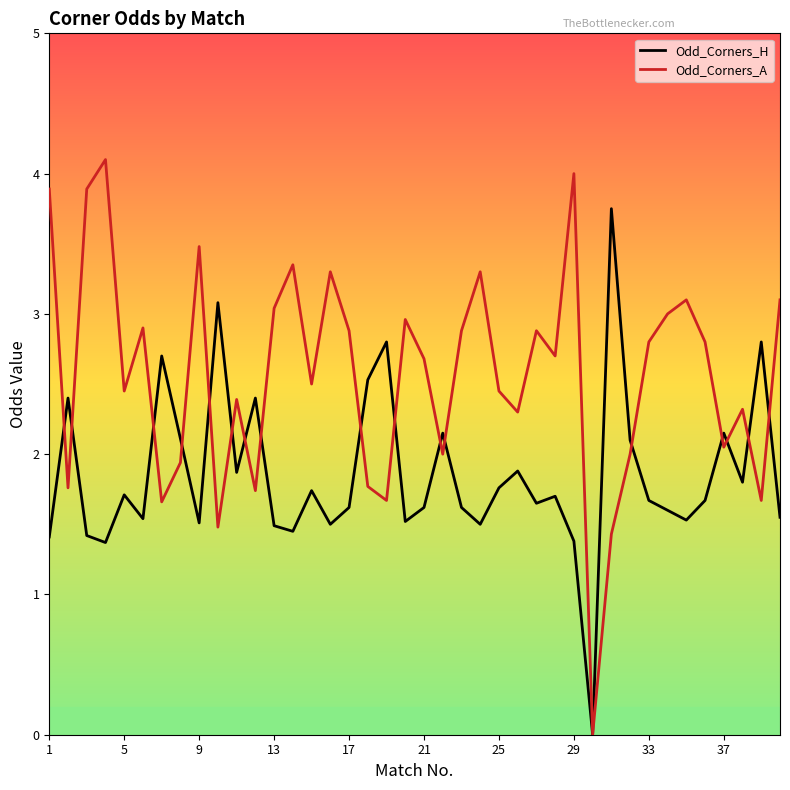

Reading left to right, list all the values displayed in this chart.

Odd_Corners_H: 1.4	2.4	1.4	1.4	1.7	1.5	2.7	2.1	1.5	3.1	1.9	2.4	1.5	1.4	1.7	1.5	1.6	2.5	2.8	1.5	1.6	2.1	1.6	1.5	1.8	1.9	1.6	1.7	1.4	0.0	3.8	2.1	1.7	1.6	1.5	1.7	2.1	1.8	2.8	1.6
Odd_Corners_A: 3.9	1.8	3.9	4.1	2.5	2.9	1.7	1.9	3.5	1.5	2.4	1.7	3.0	3.4	2.5	3.3	2.9	1.8	1.7	3.0	2.7	2.0	2.9	3.3	2.5	2.3	2.9	2.7	4.0	0.0	1.4	2.0	2.8	3.0	3.1	2.8	2.0	2.3	1.7	3.1